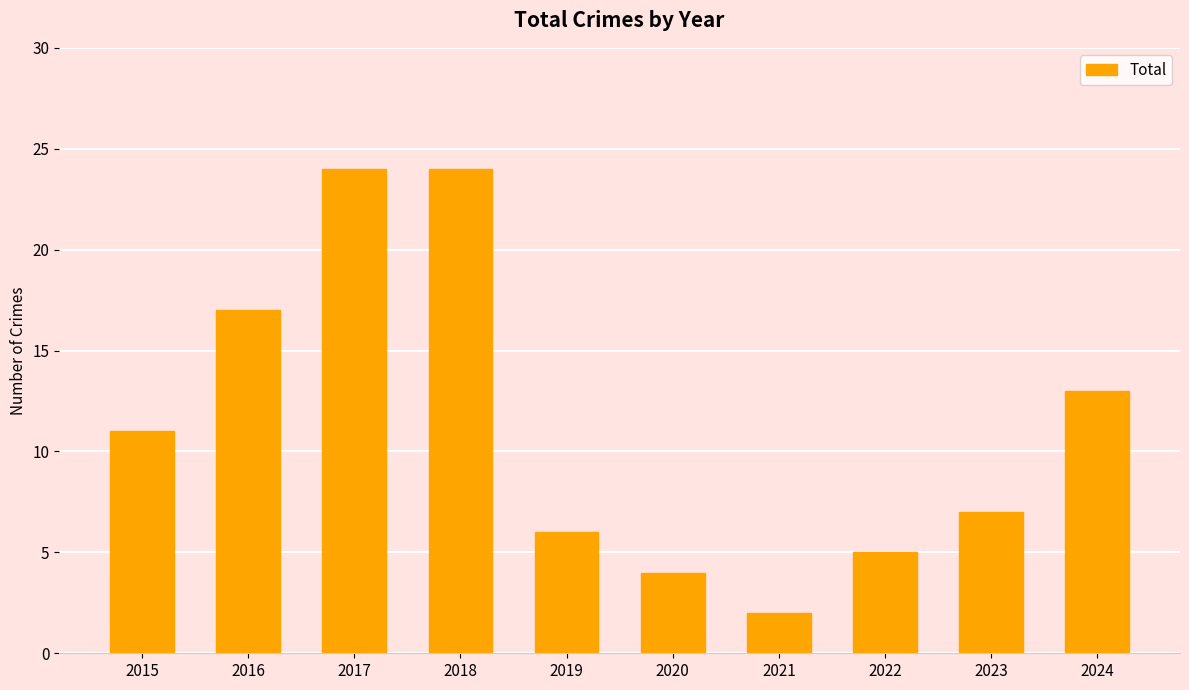

What is the maximum value shown in the chart?

24